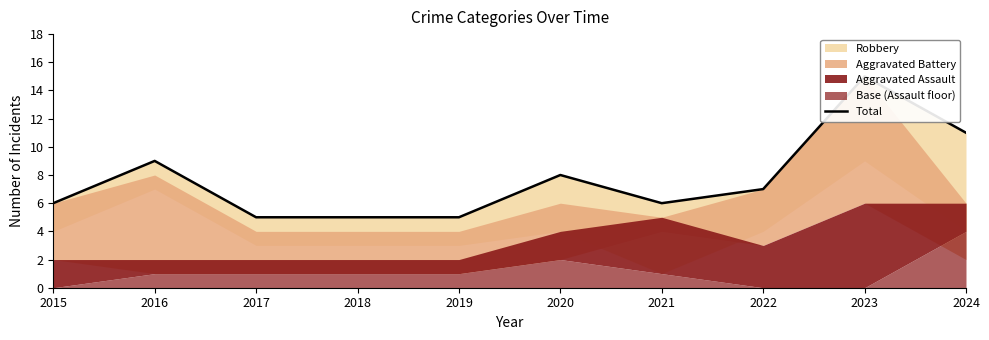

At which label is the value closest to 10?

2016